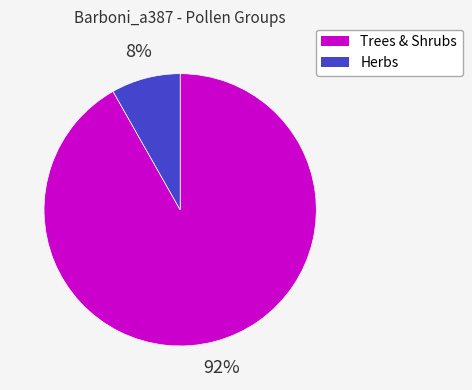

How many slices are in this pie chart?

2